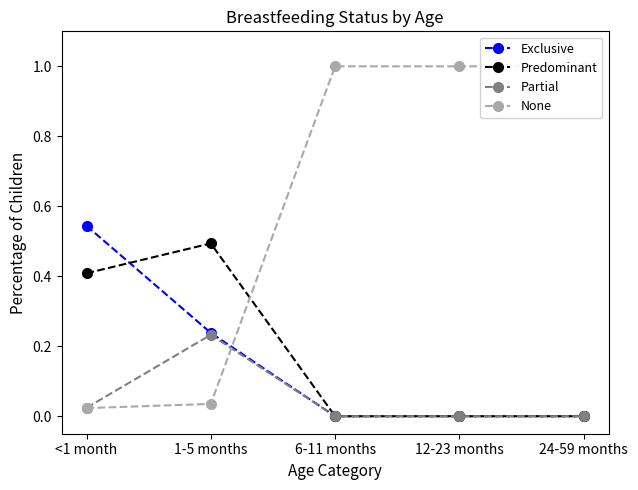

Reading left to right, extract all data points from this chart.

Exclusive: 0.5	0.2	0.0	0.0	0.0
Predominant: 0.4	0.5	0.0	0.0	0.0
Partial: 0.0	0.2	0.0	0.0	0.0
None: 0.0	0.0	1.0	1.0	1.0